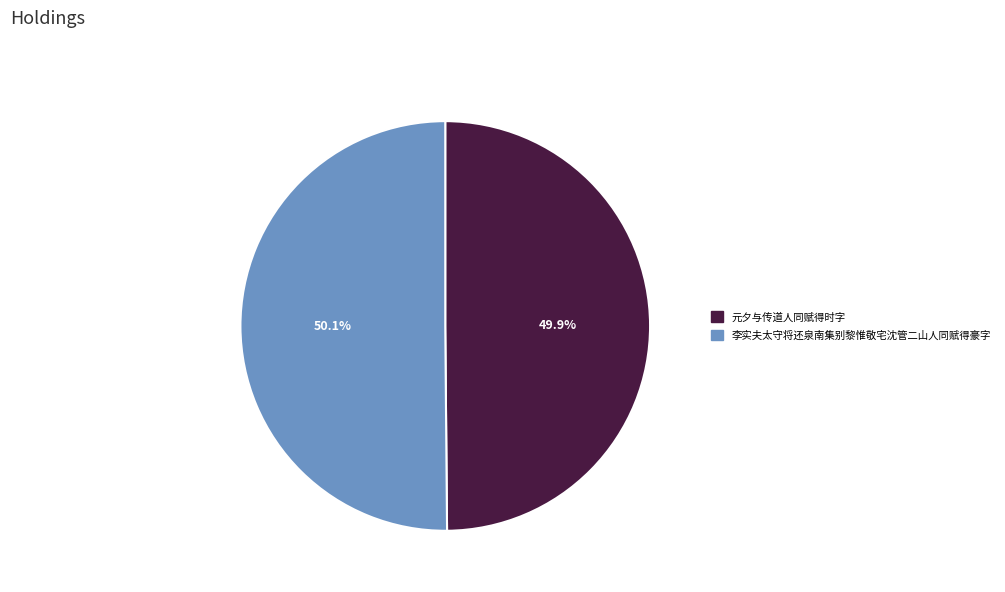

True or false: 元夕与传道人同赋得时字 accounts for 50% of the total.

True